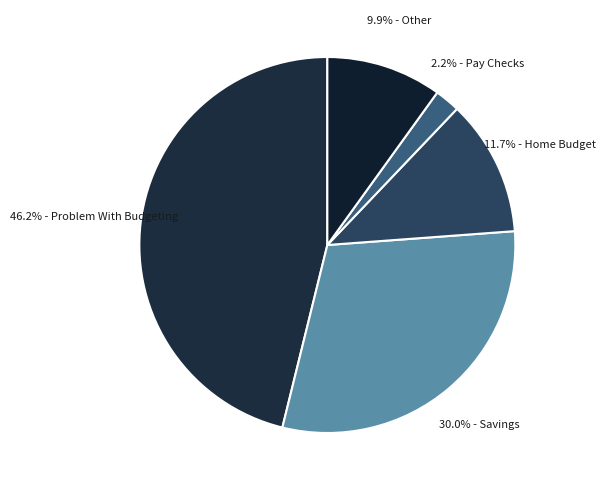

How many slices are in this pie chart?

5